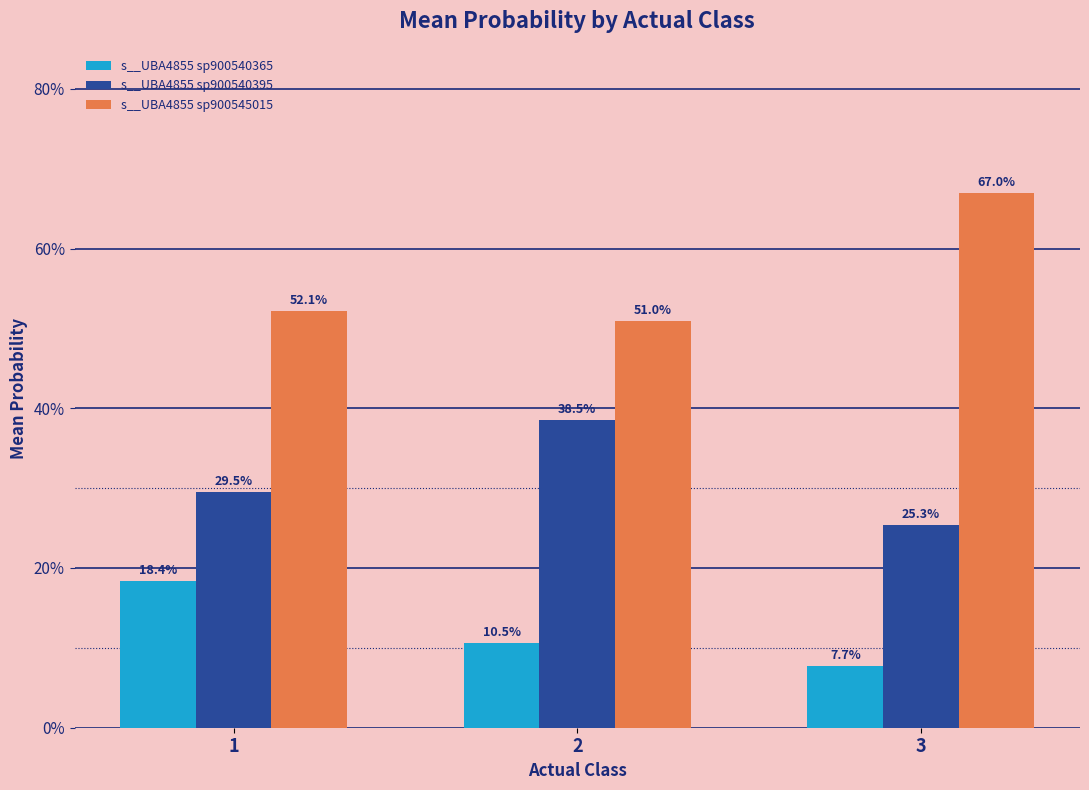

Reading left to right, extract all data points from this chart.

s__UBA4855 sp900540365: 0.2	0.1	0.1
s__UBA4855 sp900540395: 0.3	0.4	0.3
s__UBA4855 sp900545015: 0.5	0.5	0.7